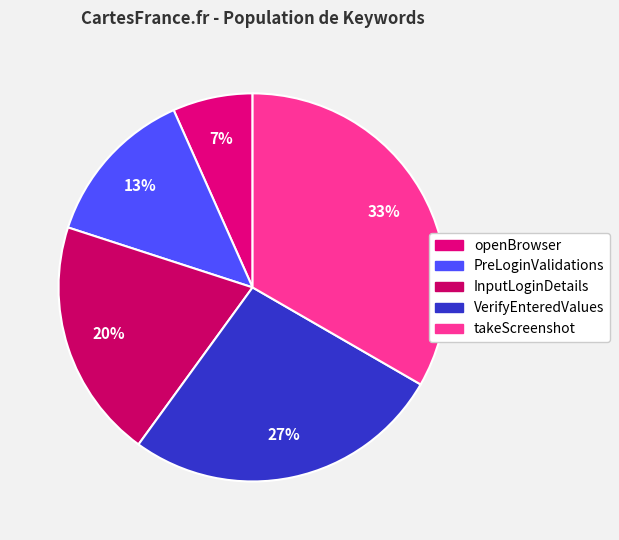

Which category has the biggest portion of the pie?

takeScreenshot